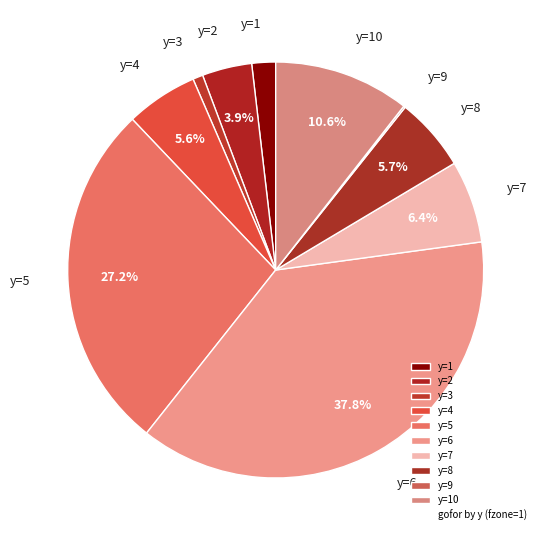

Between y=5 and y=4, which is larger?

y=5